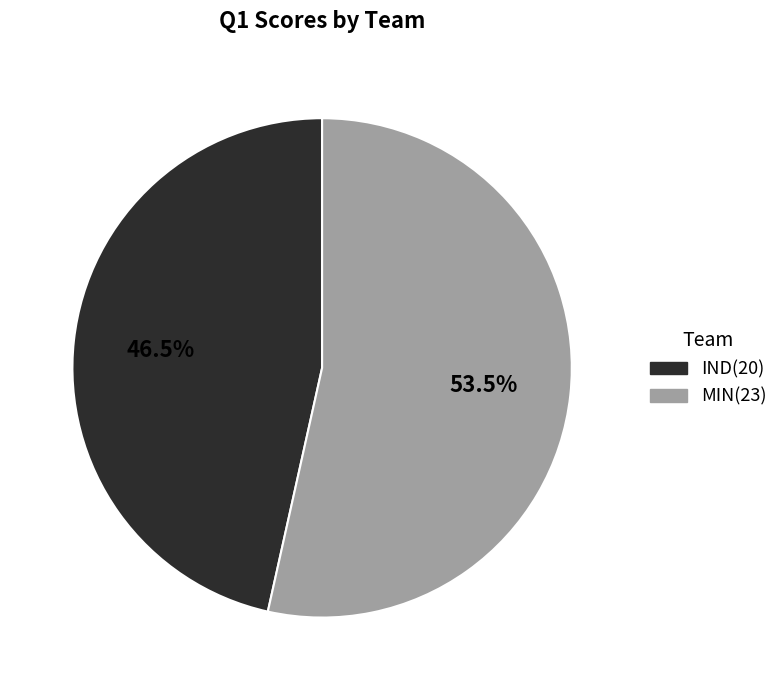

Which slice is the largest?

MIN